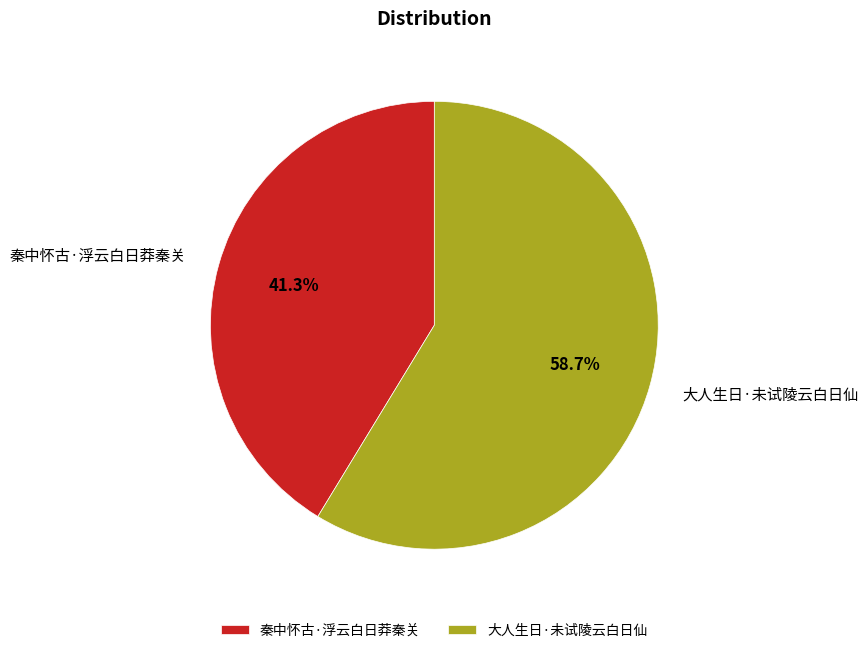

Which slice represents more than half of the pie?

大人生日·未试陵云白日仙